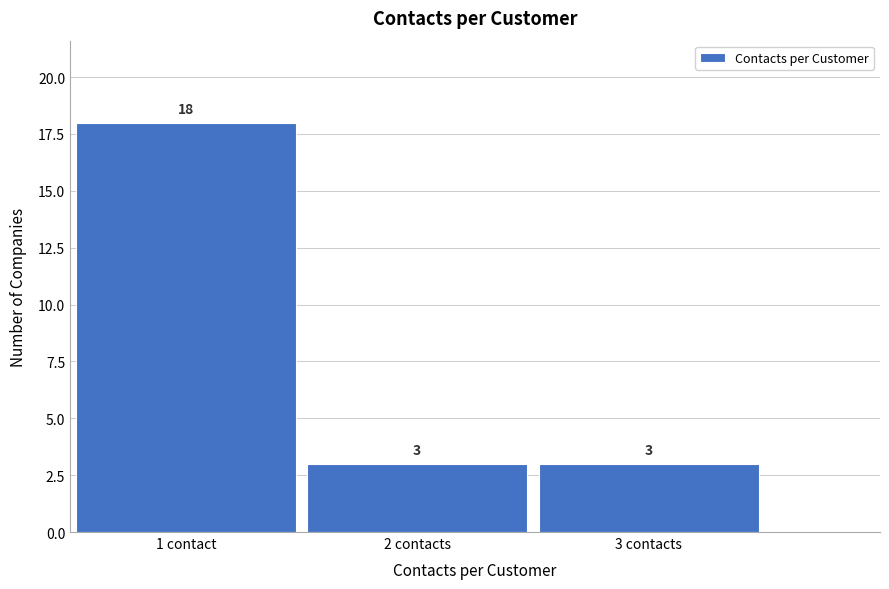

Reading right to left, what are all the values shown in this chart?

3 contacts=3	2 contacts=3	1 contact=18